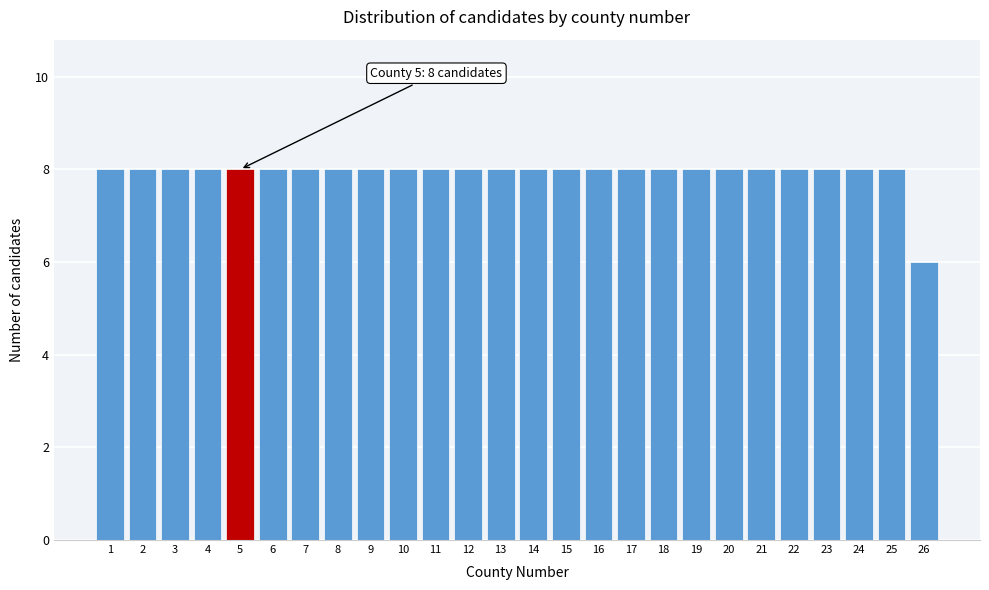

Reading right to left, list all the values displayed in this chart.

26=6	25=8	24=8	23=8	22=8	21=8	20=8	19=8	18=8	17=8	16=8	15=8	14=8	13=8	12=8	11=8	10=8	9=8	8=8	7=8	6=8	5=8	4=8	3=8	2=8	1=8